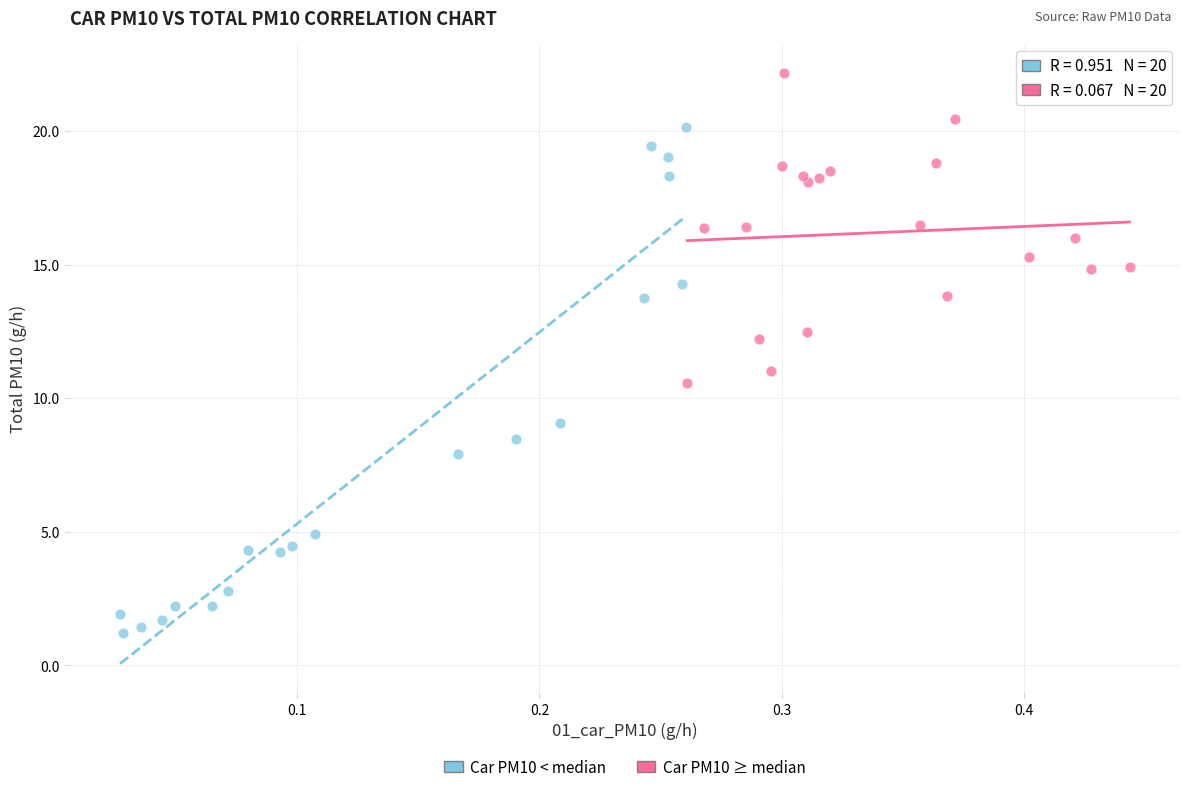

Which series has the largest Y range (max minus min)?

Car PM10 < median